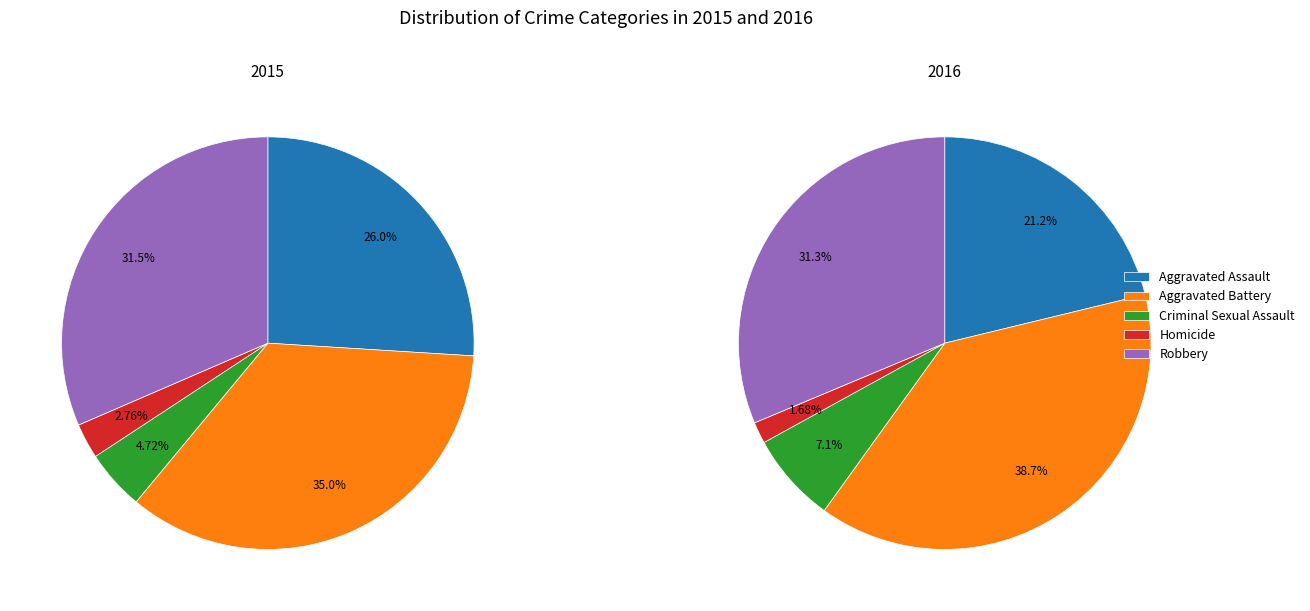

At Aggravated Assault, list the series in order from largest to smallest.

values_2015, values_2016